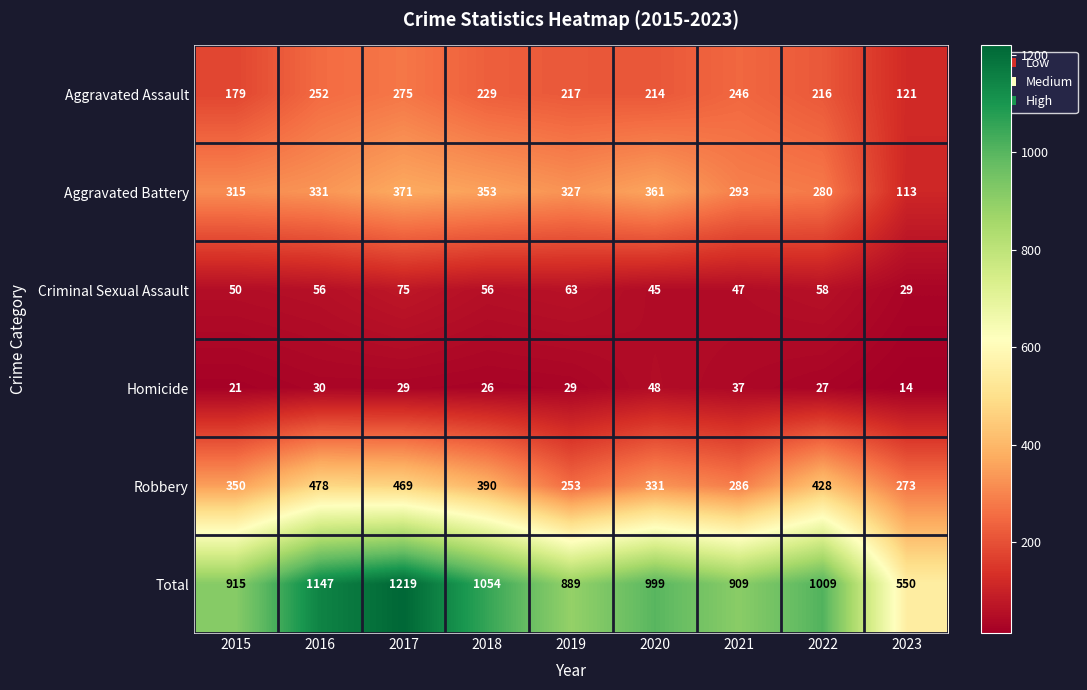

Which series changed the most between 2017 and 2018?

Total